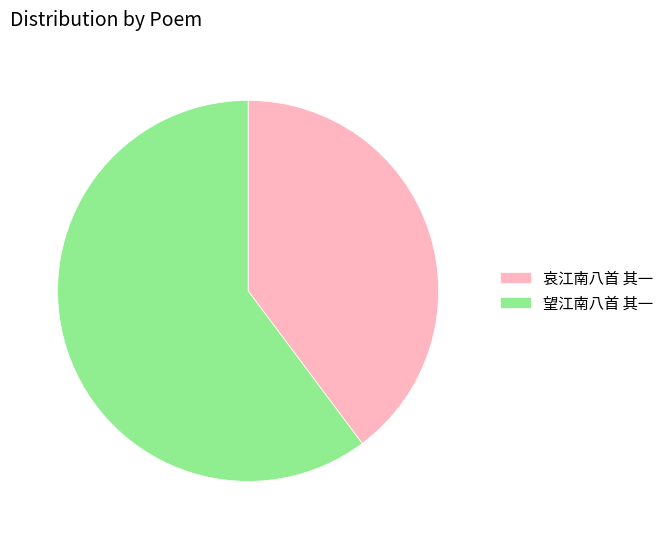

Which category accounts for the majority?

望江南八首 其一